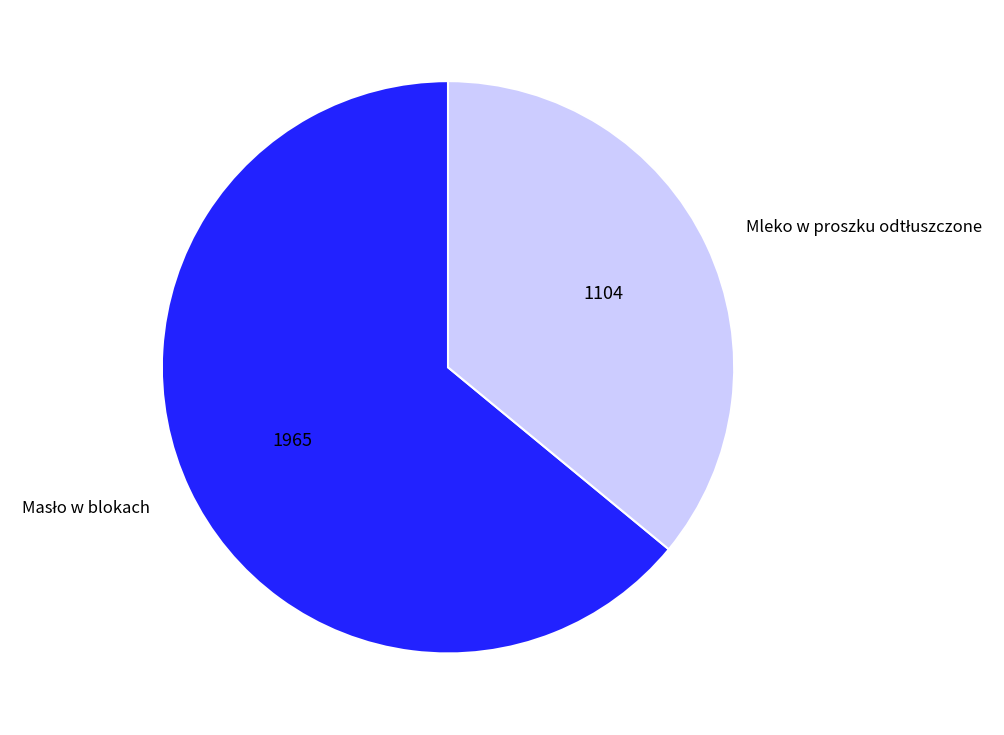

Is there a majority slice in this chart?

Yes